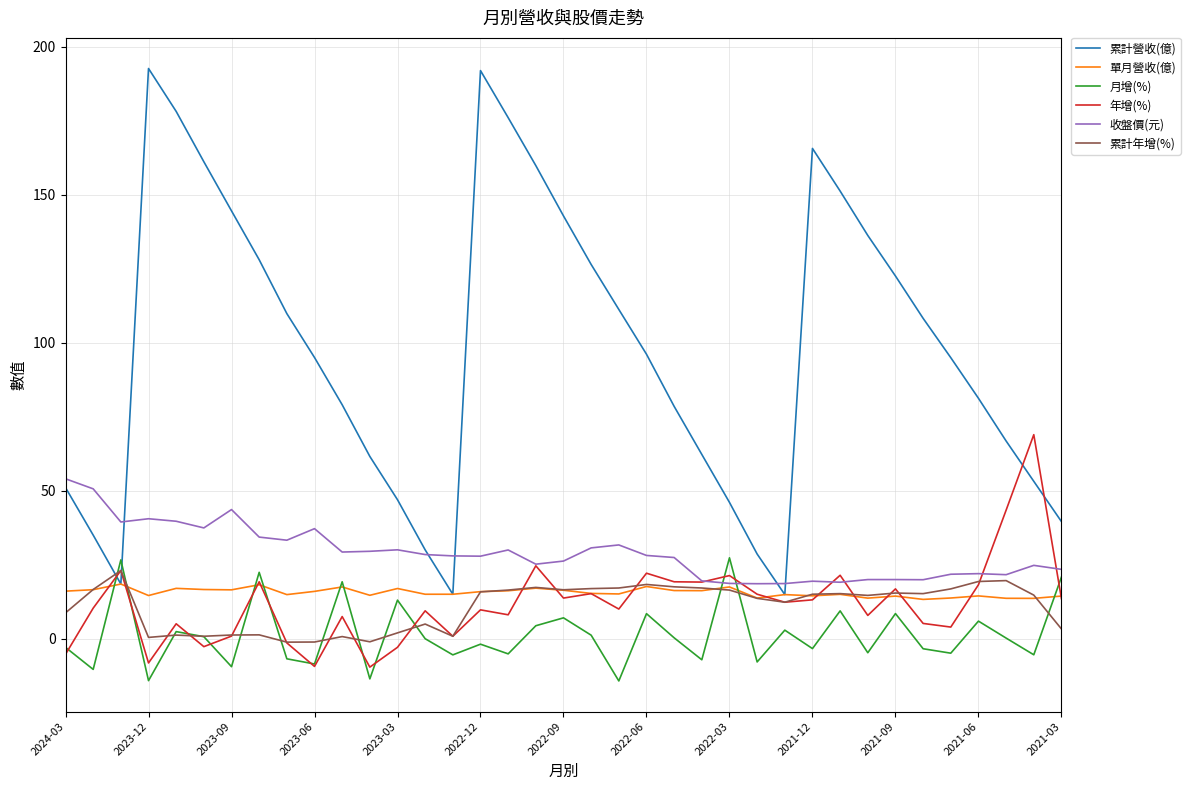

Which series has the largest total across all categories?

累計營收(億)